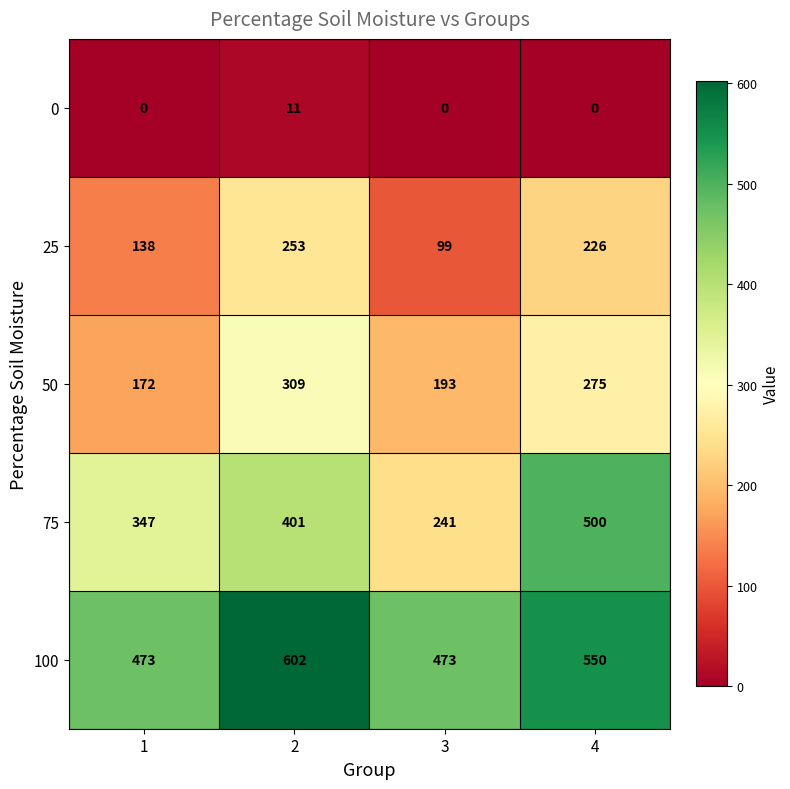

Between 1 and 3, which series saw the biggest shift?

75